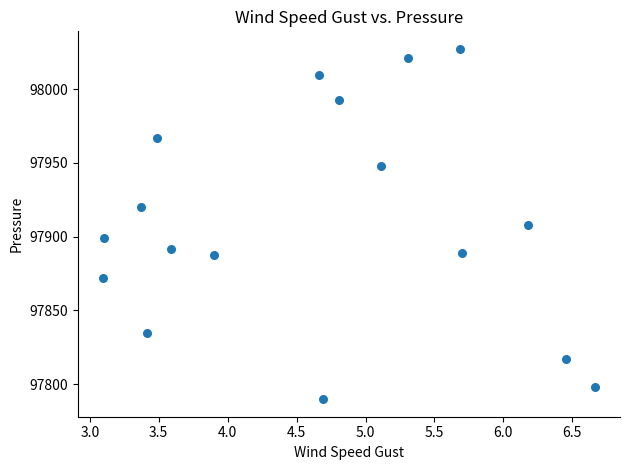

What is the range of X values (max minus min)?

3.6